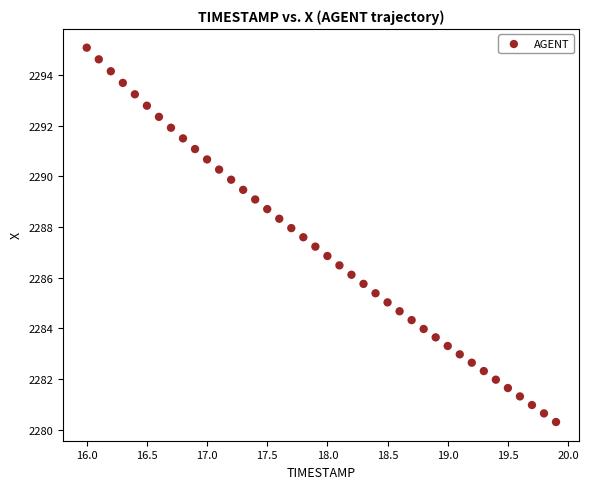

What is the range of X values (max minus min)?

3.9